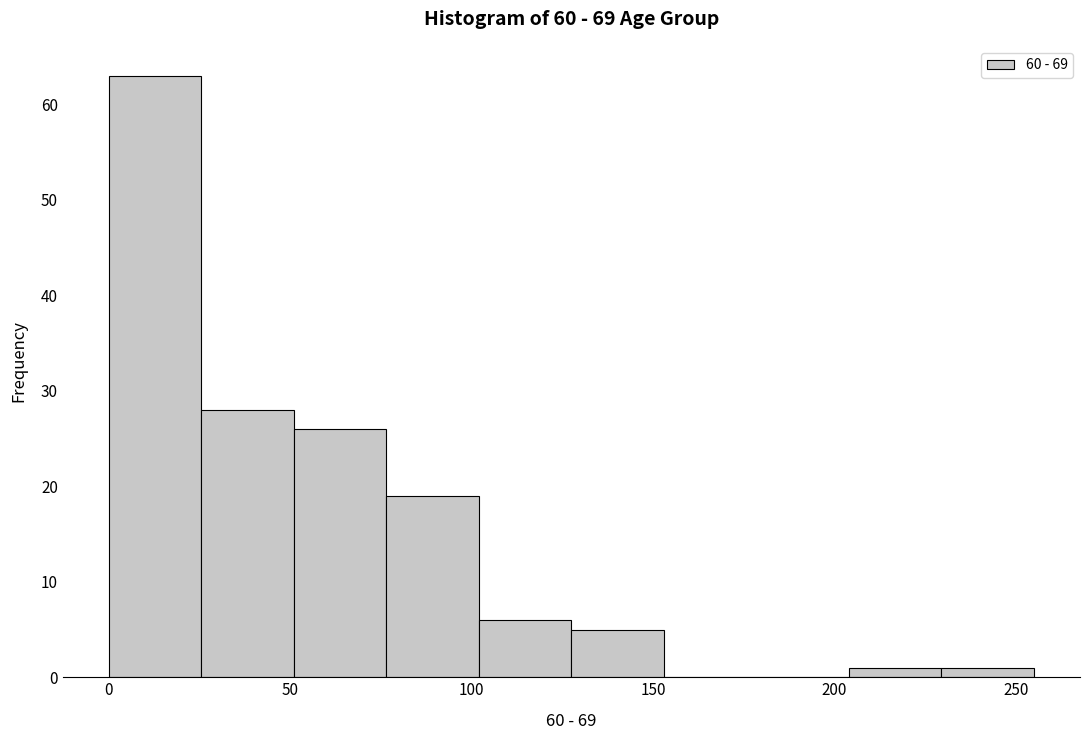

Over which range of the x-axis is the bar tallest?

0.0 to 25.5